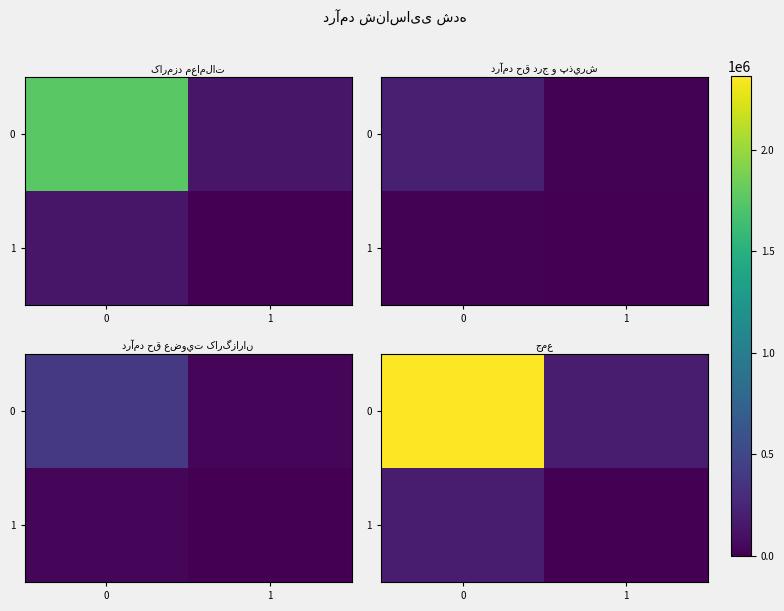

What is the sum of the 1 values at 0 and 1?

191446